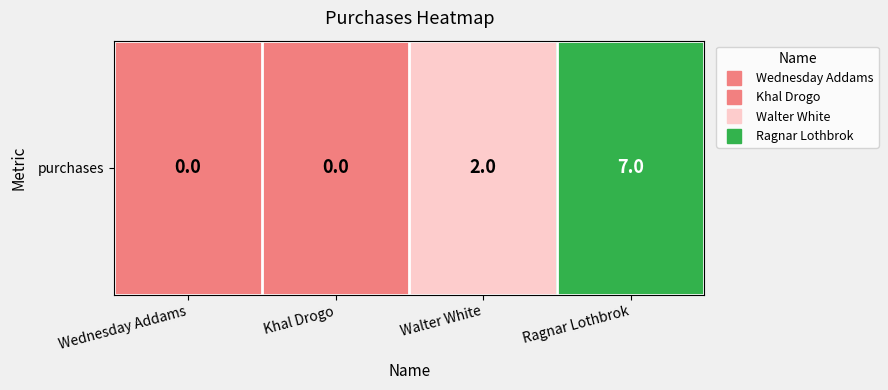

Rank the categories by value from highest to lowest.

Ragnar Lothbrok, Walter White, Wednesday Addams, Khal Drogo